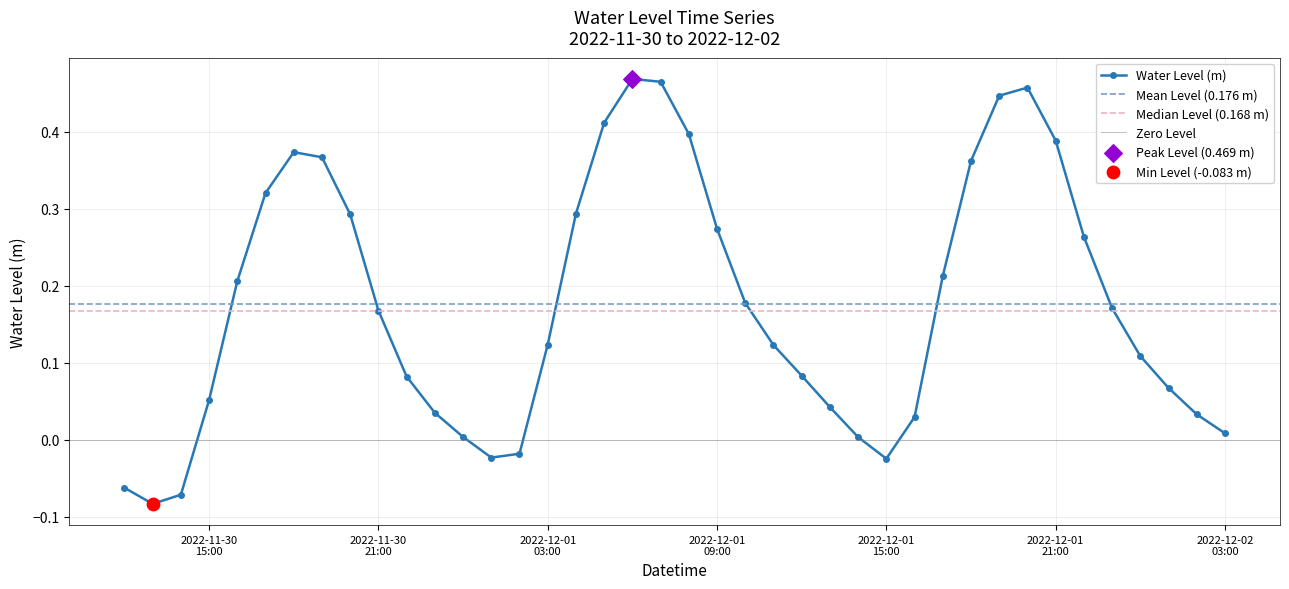

What is the change in value from 2022-12-01 14:00:00 to 2022-12-01 22:00:00?

+0.3